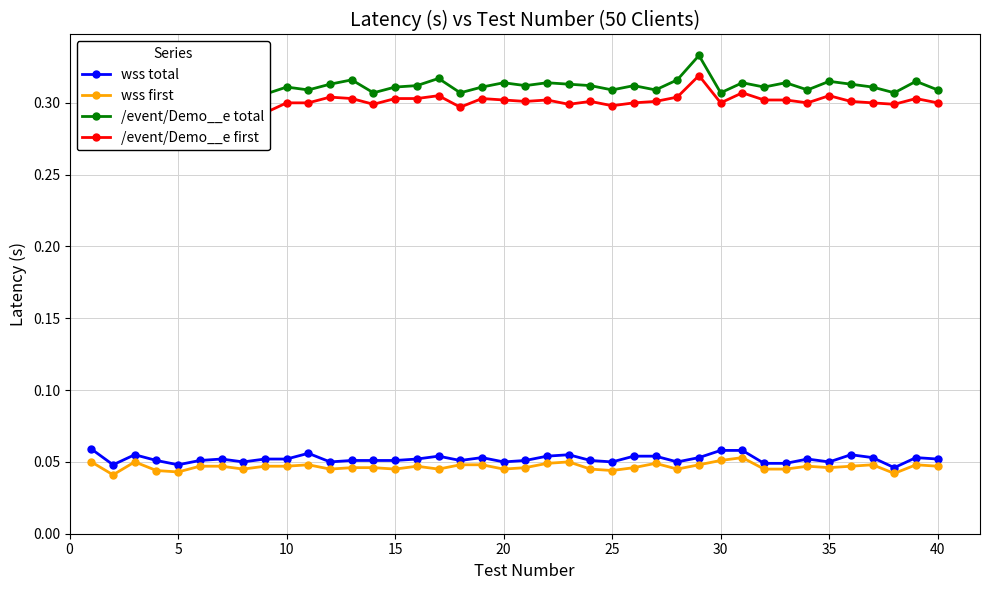

True or false: wss first has more than 0 interior local peaks.

True